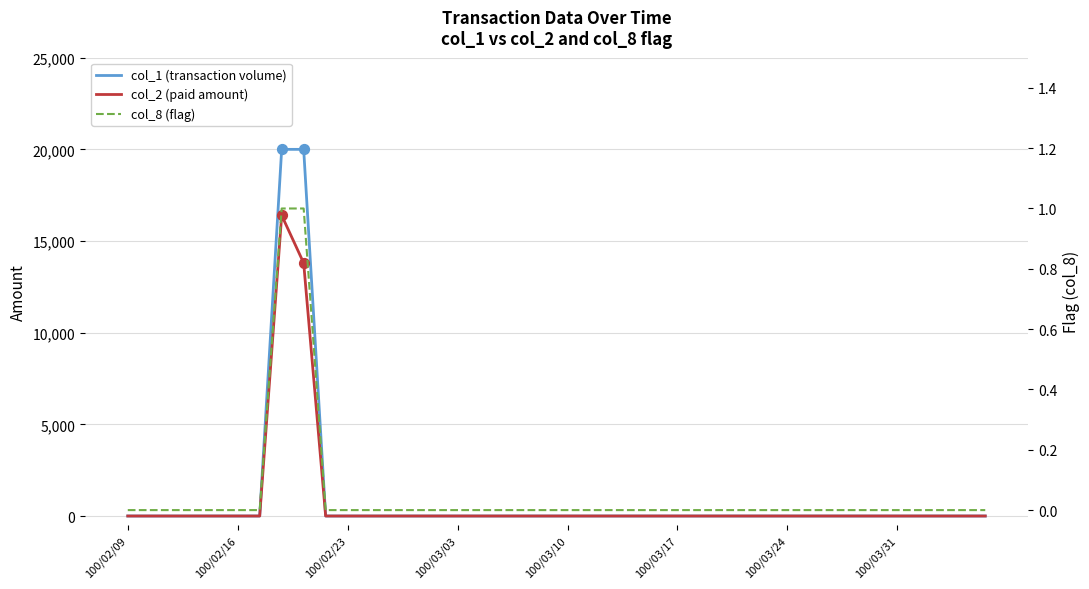

Which series contains the highest Y value?

col_1 (transaction volume)